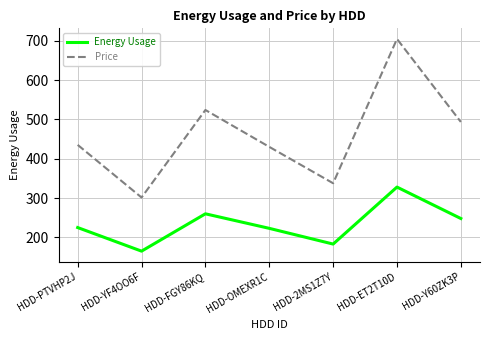

What is the difference between the highest and lowest values at HDD-ET2T10D?

377.0